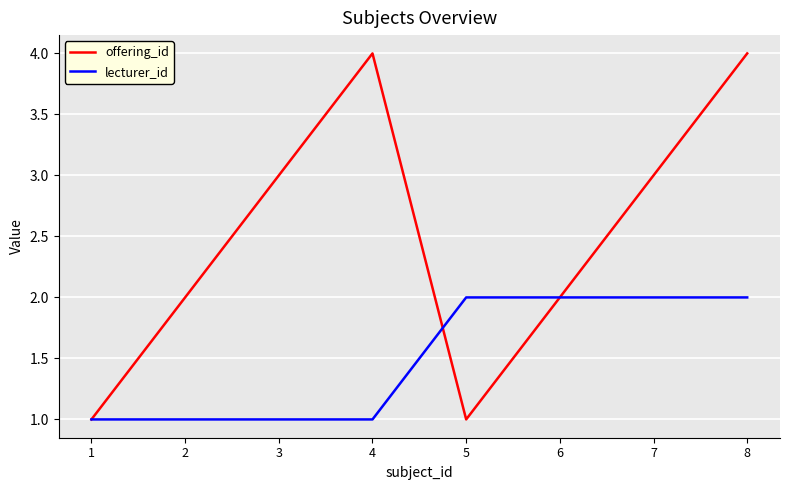

Which series has the widest spread of values?

offering_id